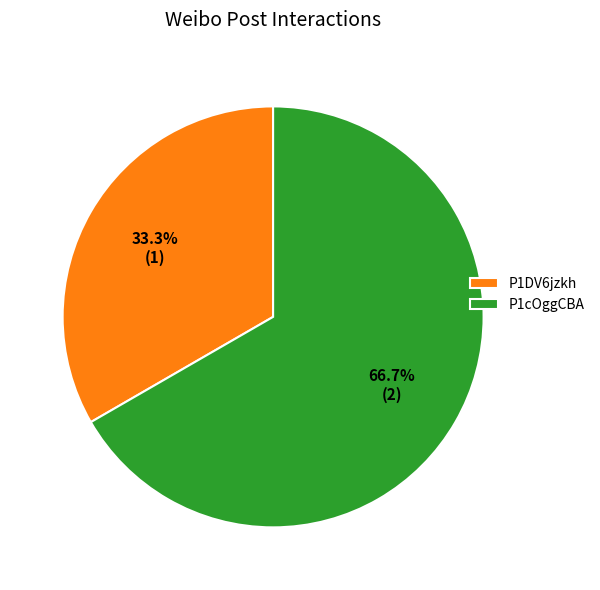

Is it true that P1DV6jzkh is 33% of the pie?

True